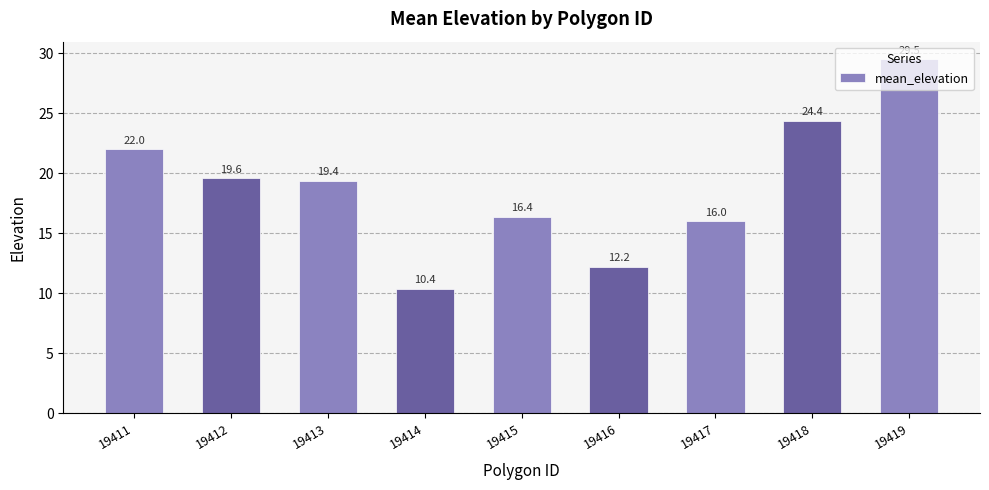

What value does the data have at 19417?

16.0